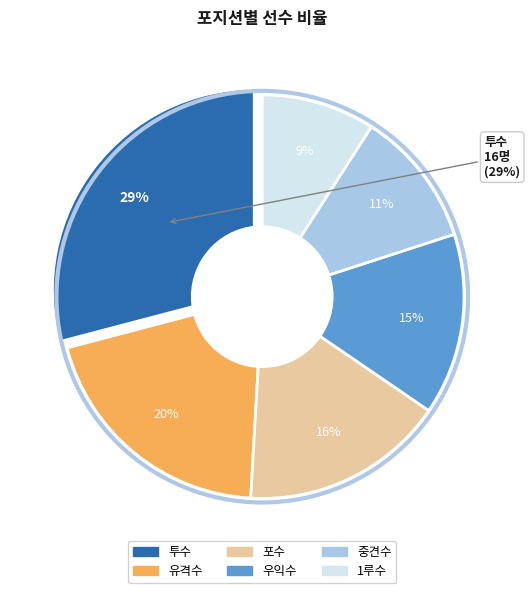

Rank the categories by value from lowest to highest.

1루수, 중견수, 우익수, 포수, 유격수, 투수